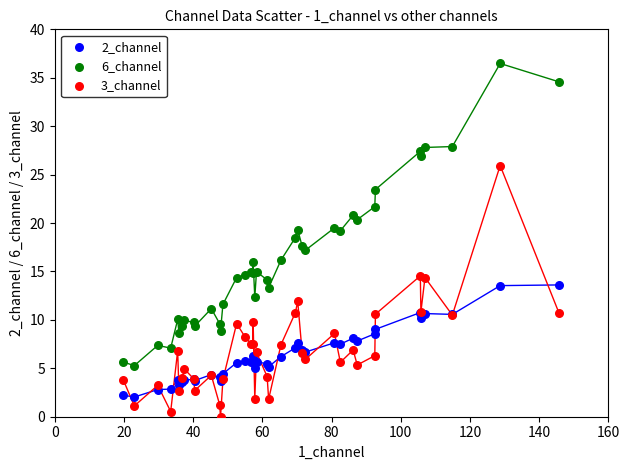

Which series reaches the minimum Y coordinate?

3_channel